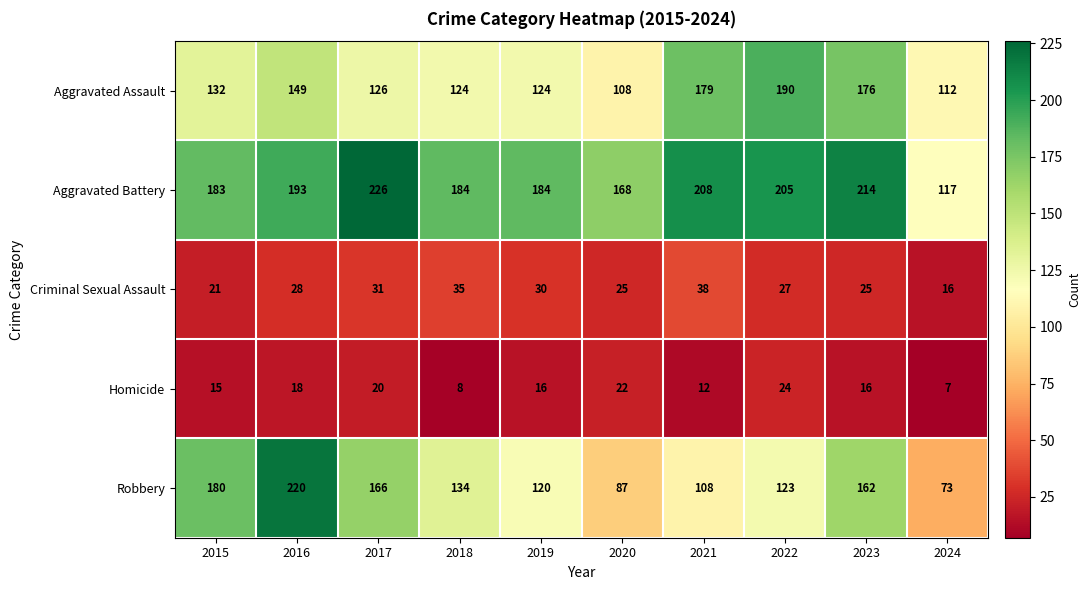

Count the number of data series in this chart.

5